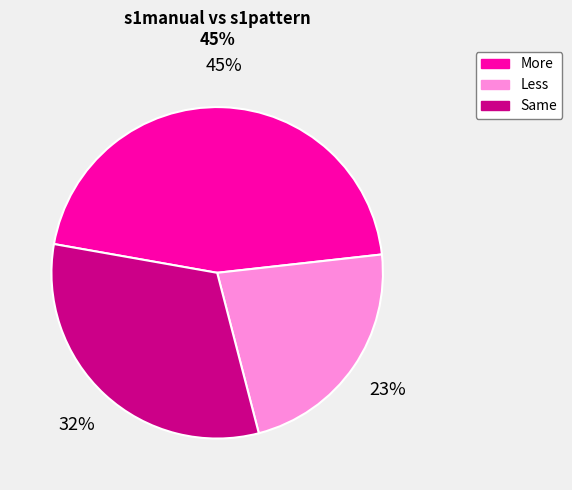

Rank the categories by value from lowest to highest.

Less, Same, More